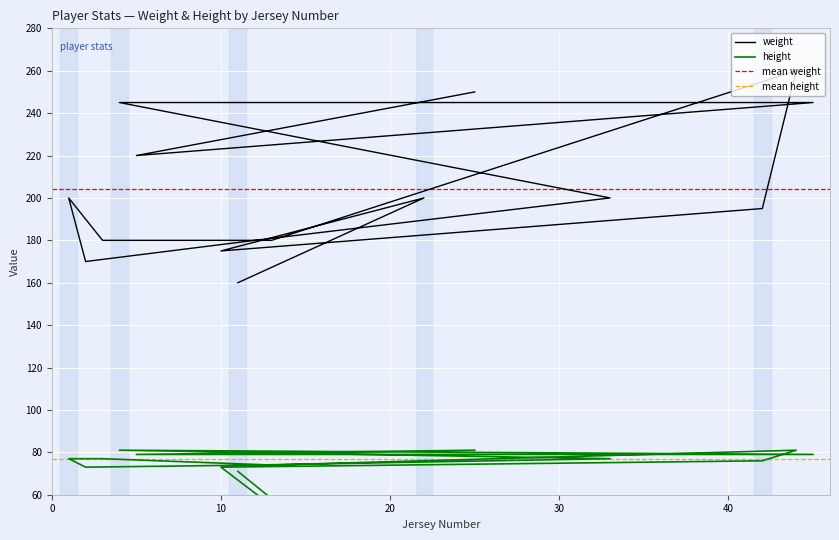

In weight, how many points are lower than both neighbors (excluding endpoints)?

3